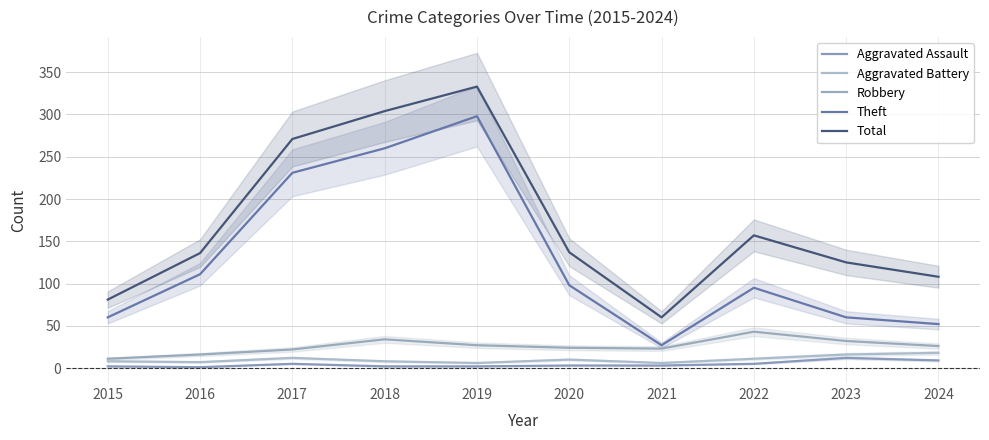

Reading right to left, what are all the values shown in this chart?

Aggravated Assault: 9	12	5	3	3	2	2	5	1	2
Aggravated Battery: 18	16	11	6	10	6	8	12	7	8
Robbery: 26	32	43	23	24	27	34	22	16	11
Theft: 52	60	95	27	98	298	260	231	111	60
Total: 108	125	157	60	137	333	304	271	136	81